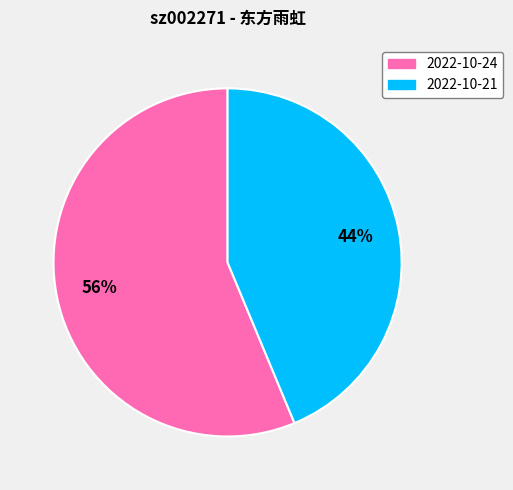

To the nearest percent, what percentage of the pie is 2022-10-24?

56%